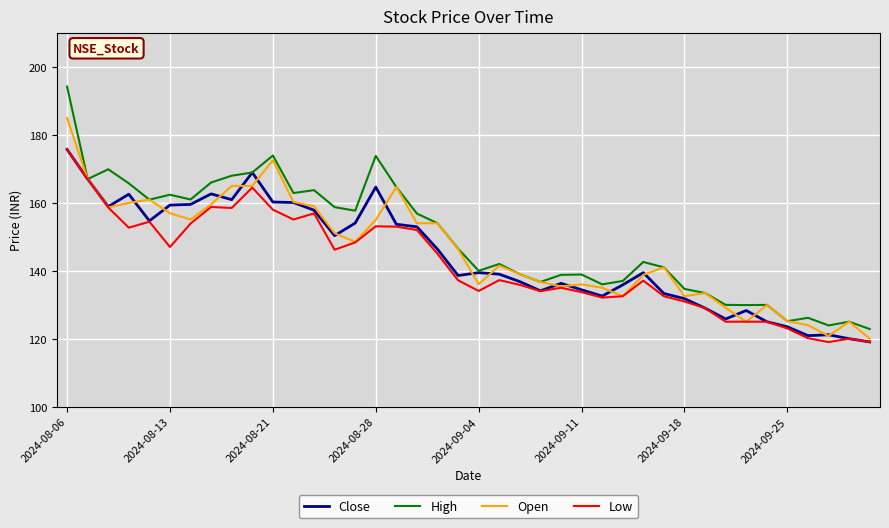

What is the minimum value shown in the chart?

119.0